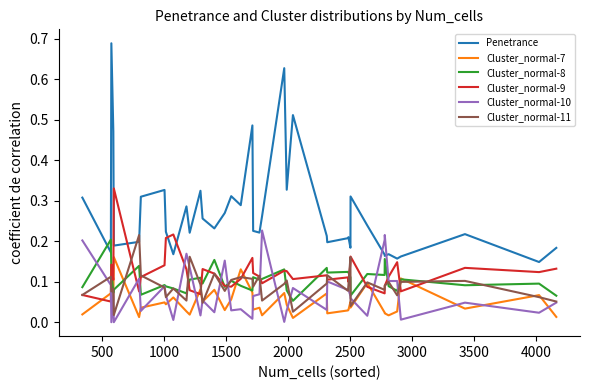

True or false: Penetrance and Cluster_normal-8 intersect in this chart.

True